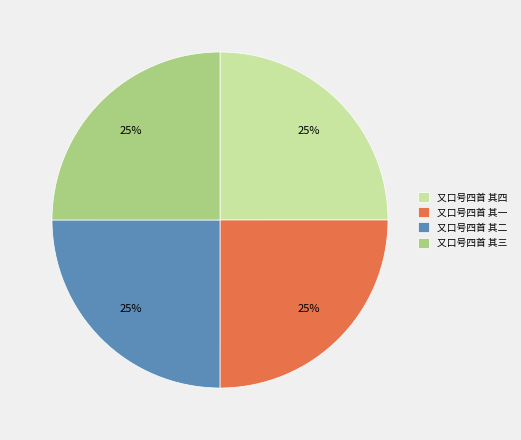

Is there a majority slice in this chart?

No